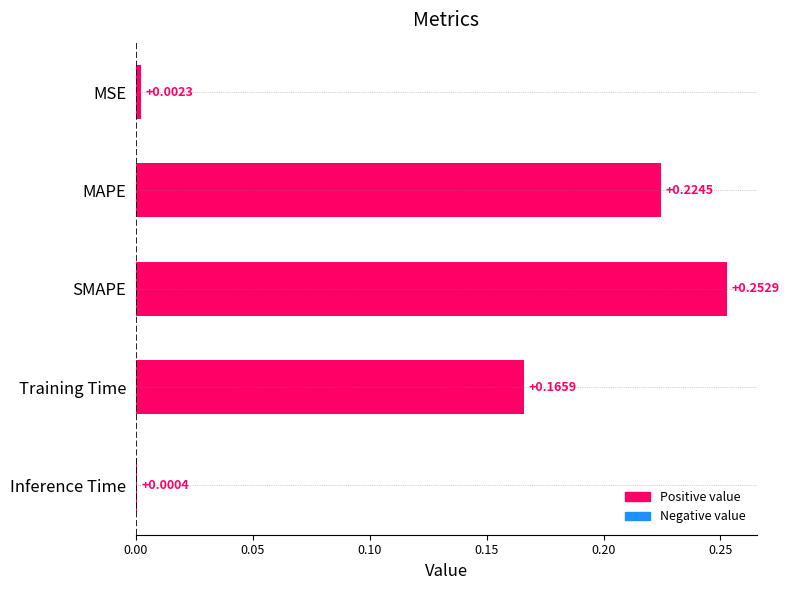

What is the change in value from SMAPE to MSE?

-0.3